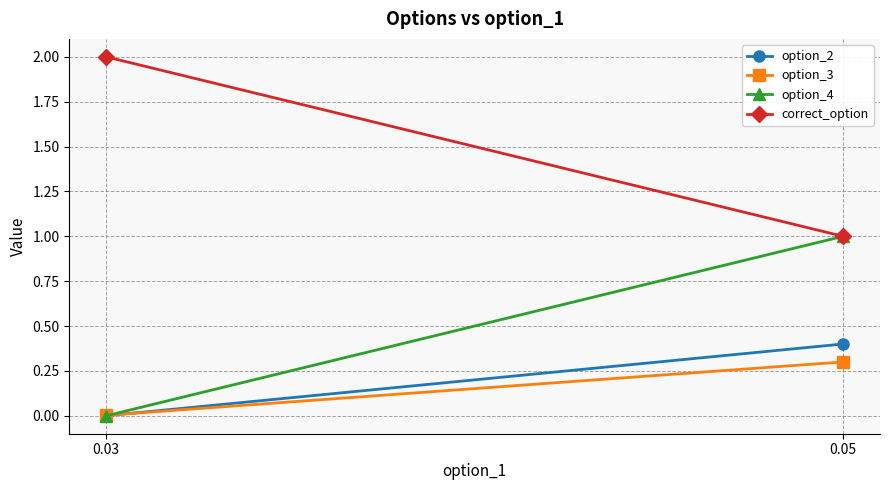

What is the difference between the highest and lowest values at 0.03?

2.0